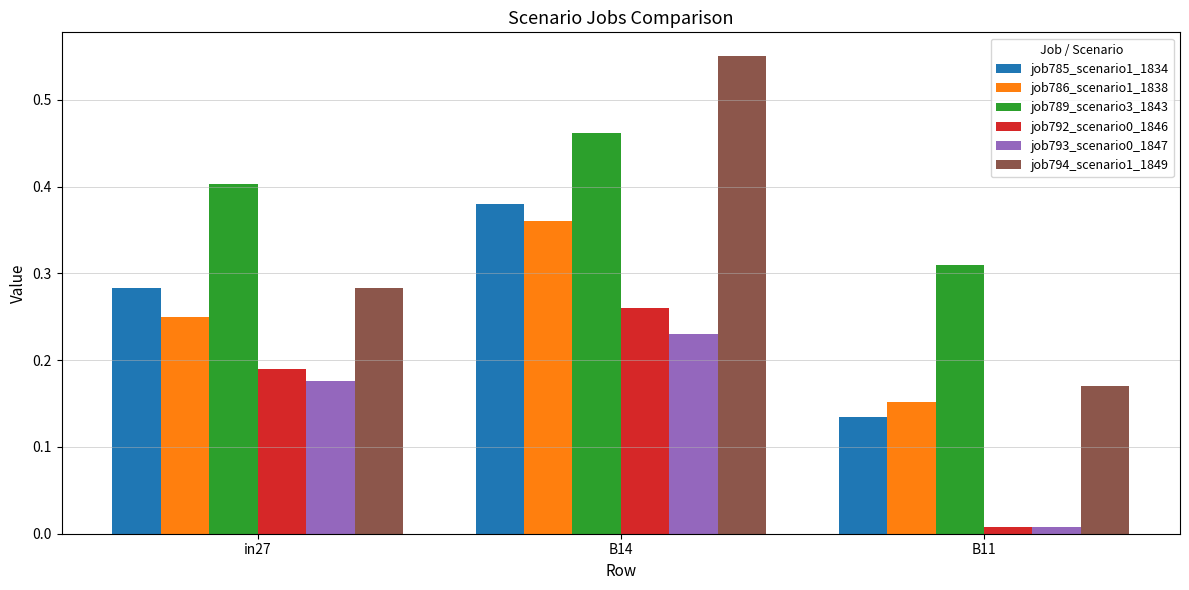

Count the job786_scenario1_1838 values in the range 0 to 1.

3